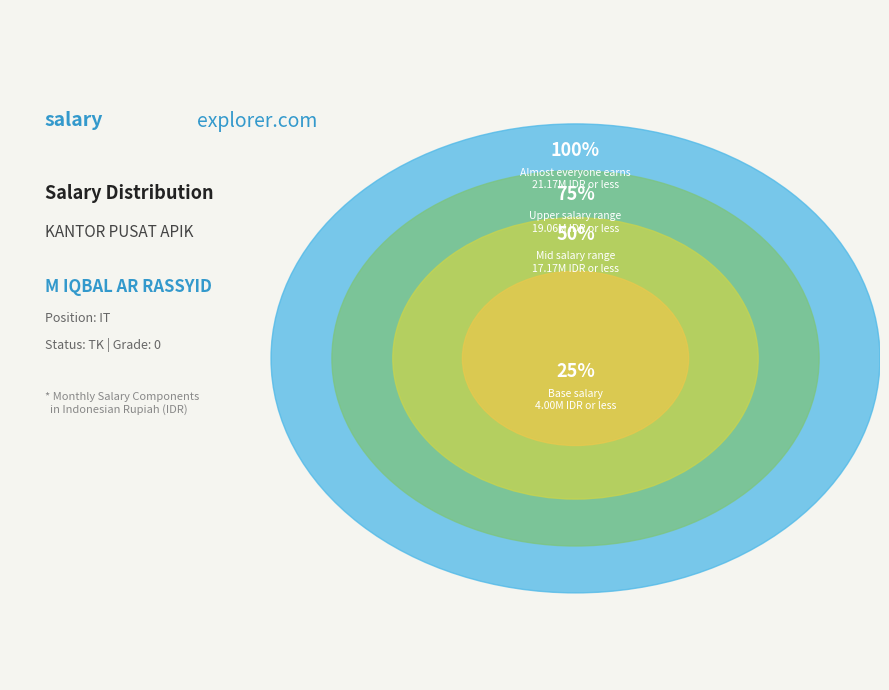

How many slices are in this pie chart?

4